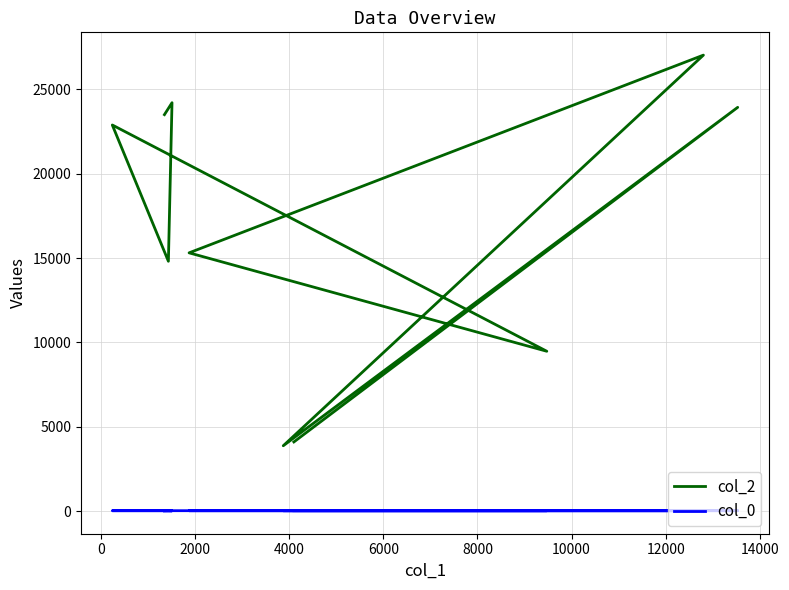

How many interior local peaks does the col_2 series have?

4